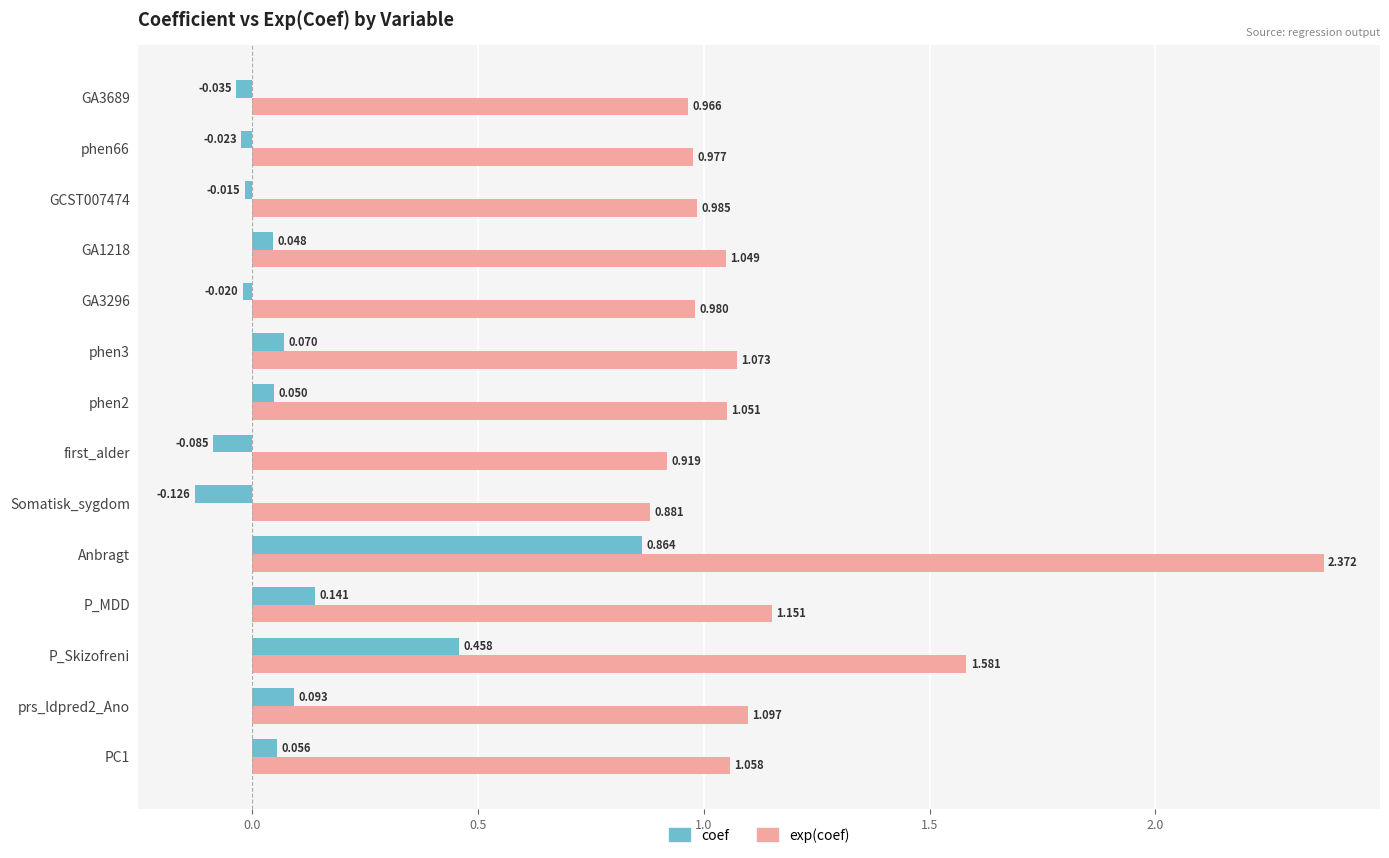

What is the difference between the maximum and minimum values in the exp(coef) series?

1.5